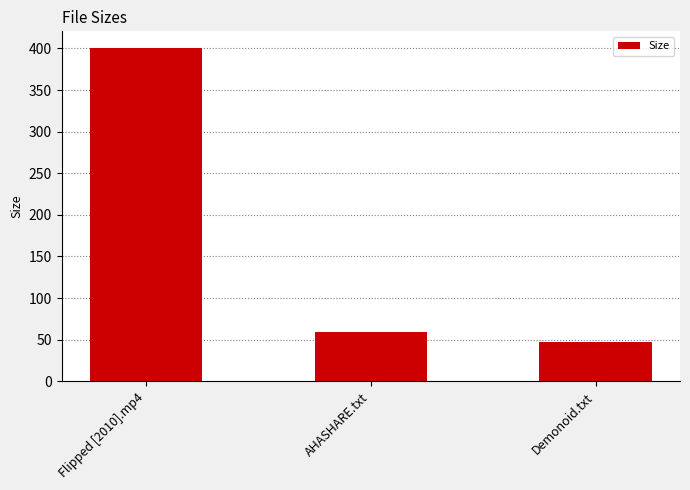

Does the chart contain stacked bars?

No